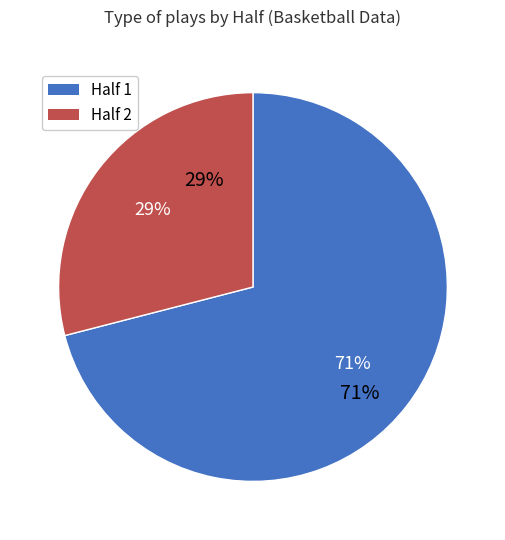

Is there any slice that represents more than half of the pie?

Yes